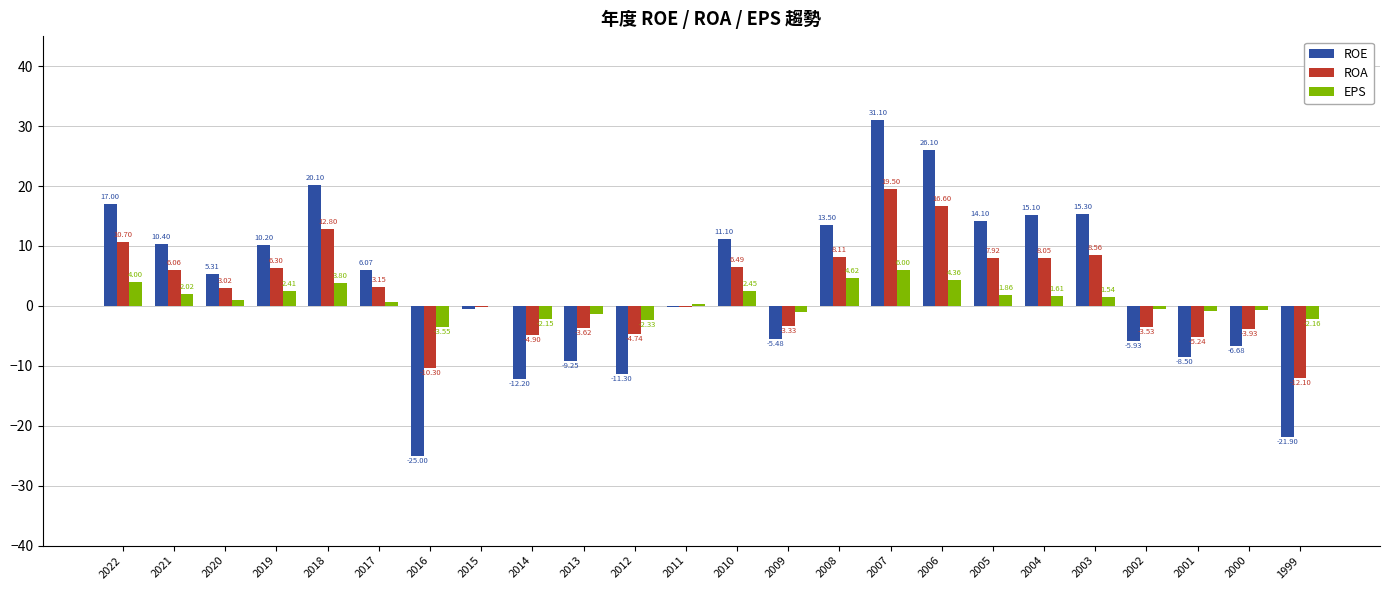

Is the value of EPS at 2014 greater than the value of ROA at 2018?

No